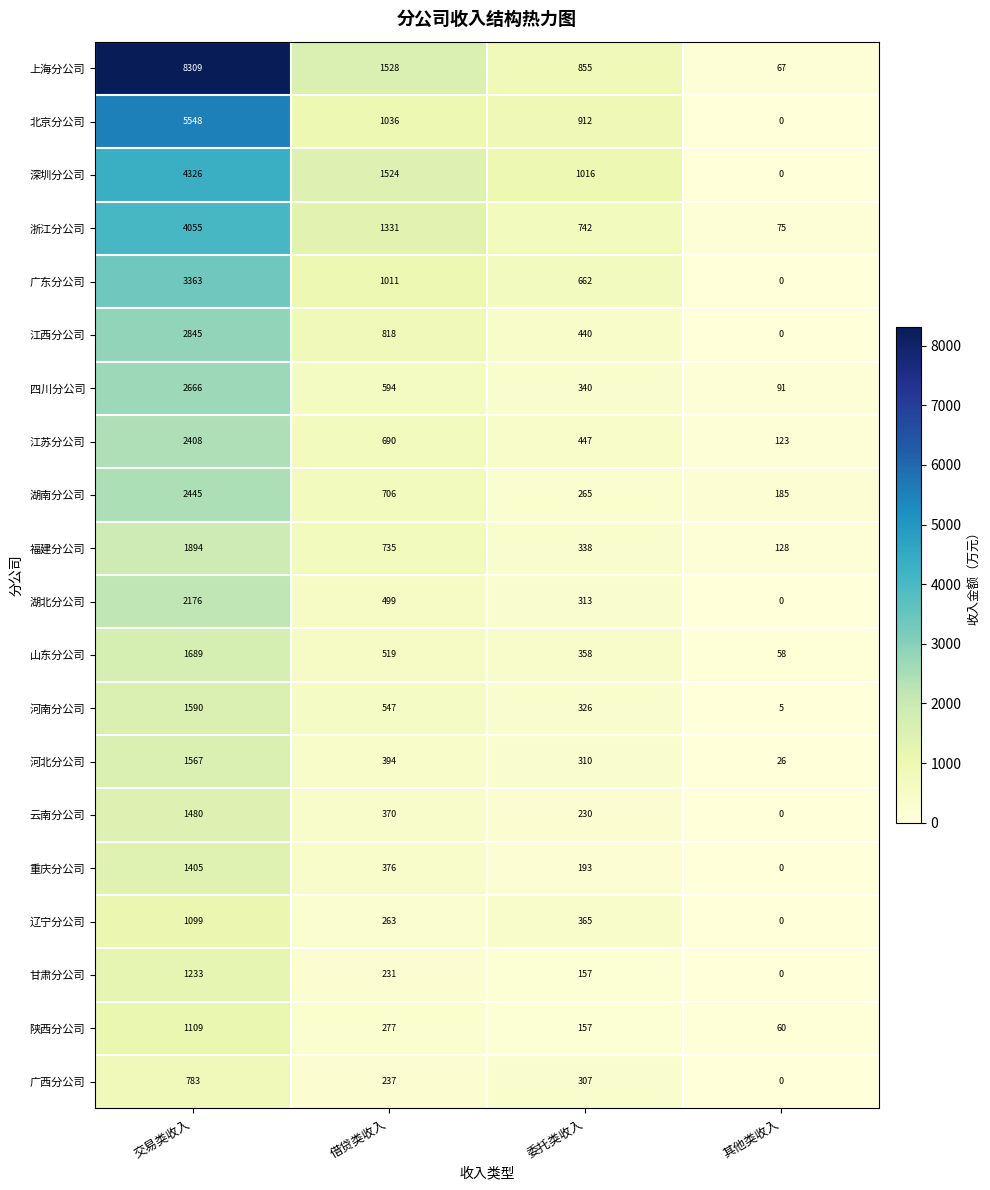

What is the spread (max minus min) of values at 其他类收入?

185